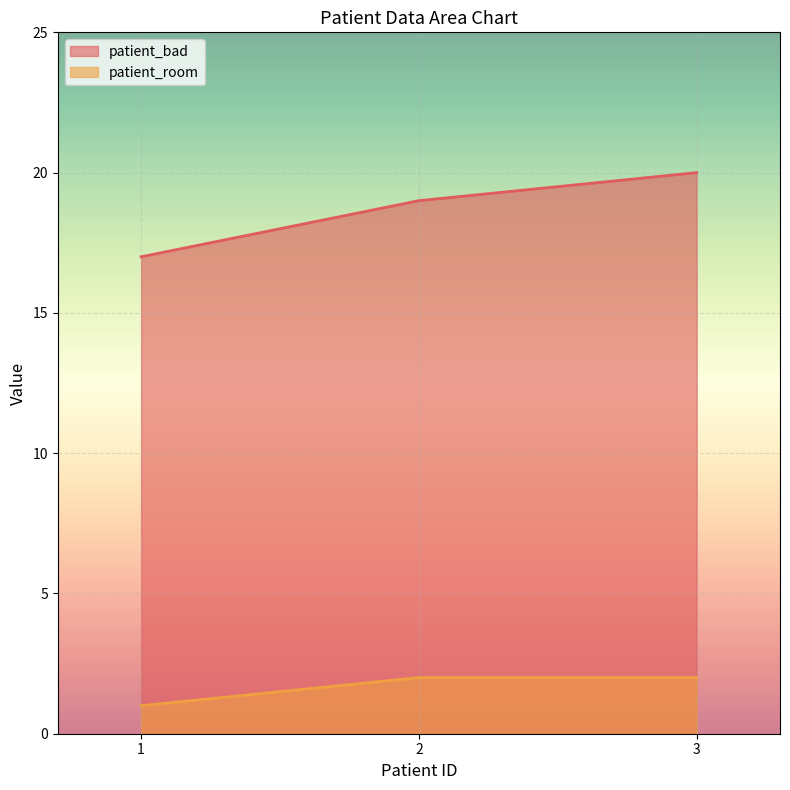

Is it true that patient_bad equals 20 at 3?

True